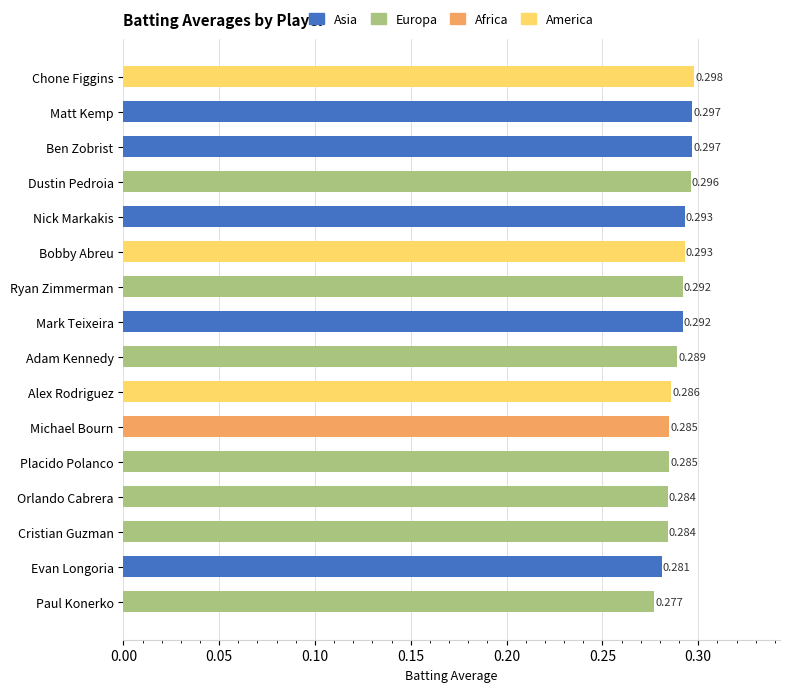

Between Placido Polanco and Ryan Zimmerman, which is larger?

Ryan Zimmerman